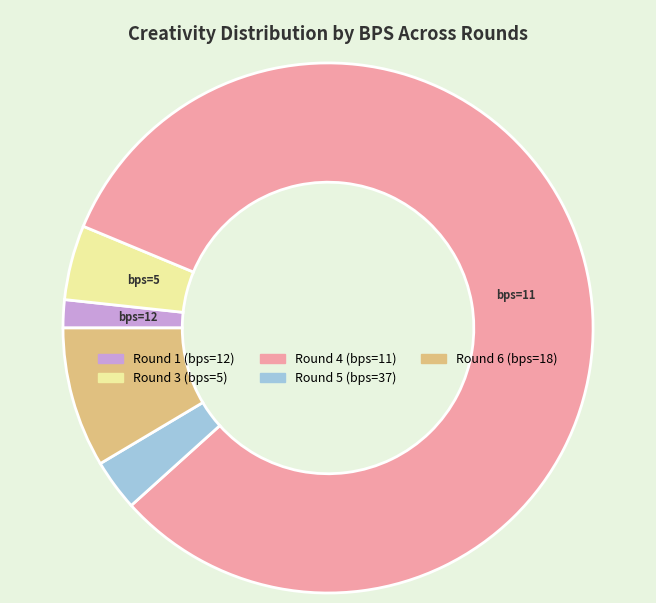

Does any single category account for the majority?

Yes